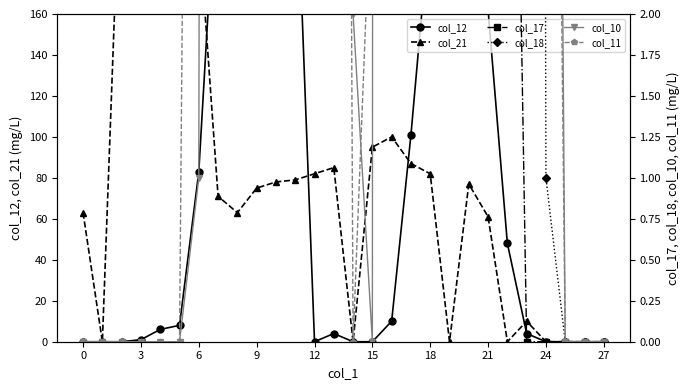

What is the sum of all col_18 values?

5508